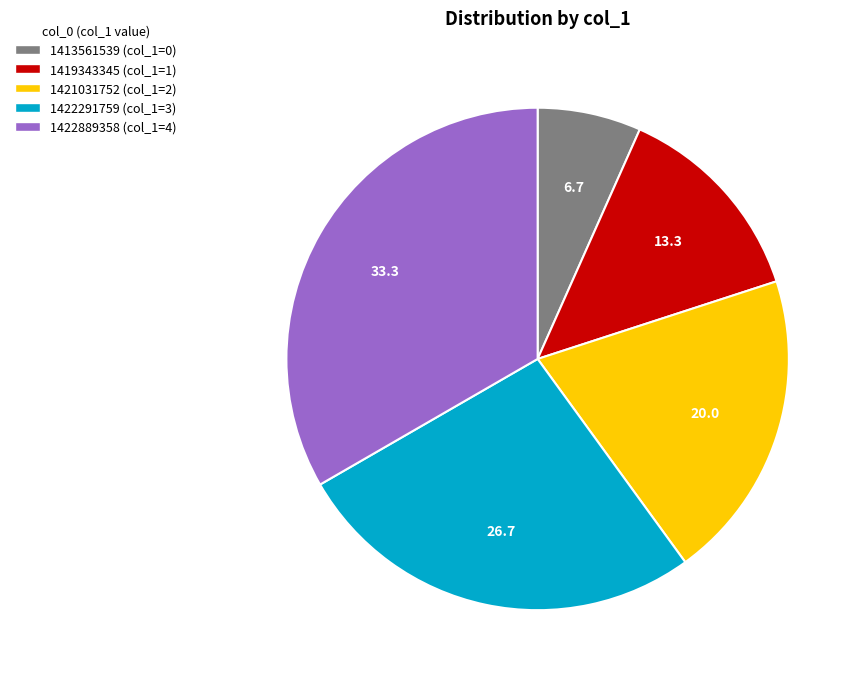

Does any single category account for the majority?

No